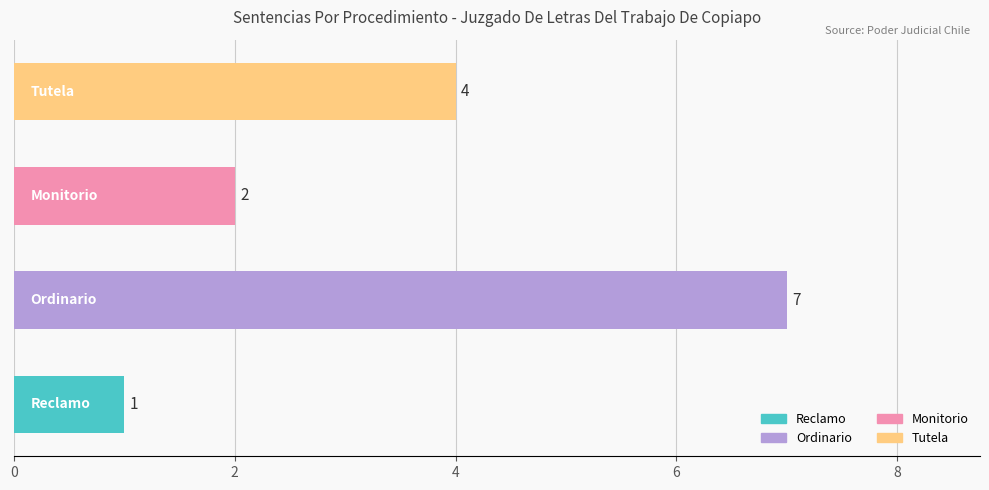

Count the values in the range 2 to 7.

3